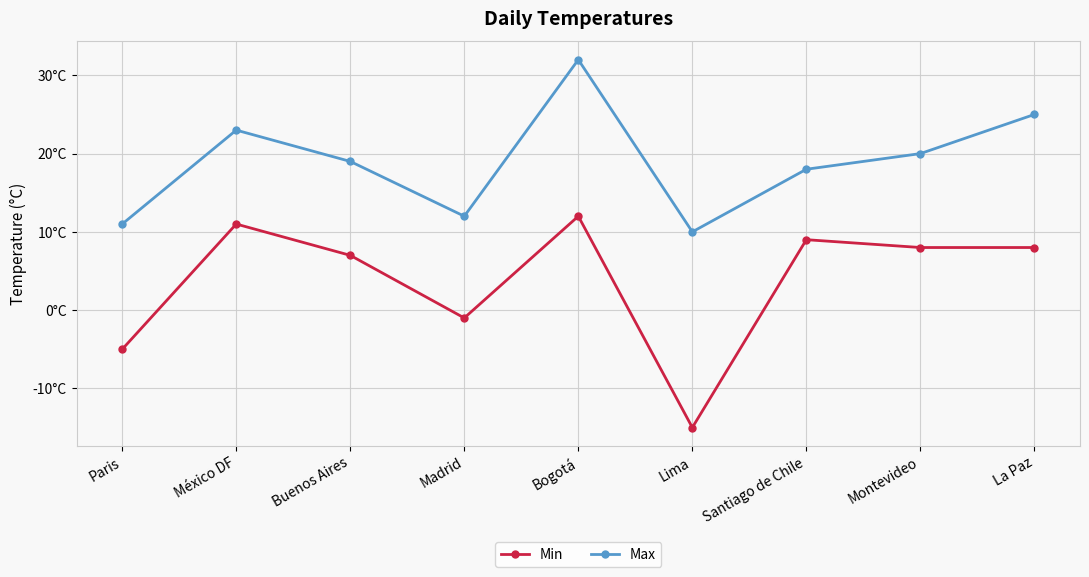

What are all the series names shown in the legend?

Min, Max